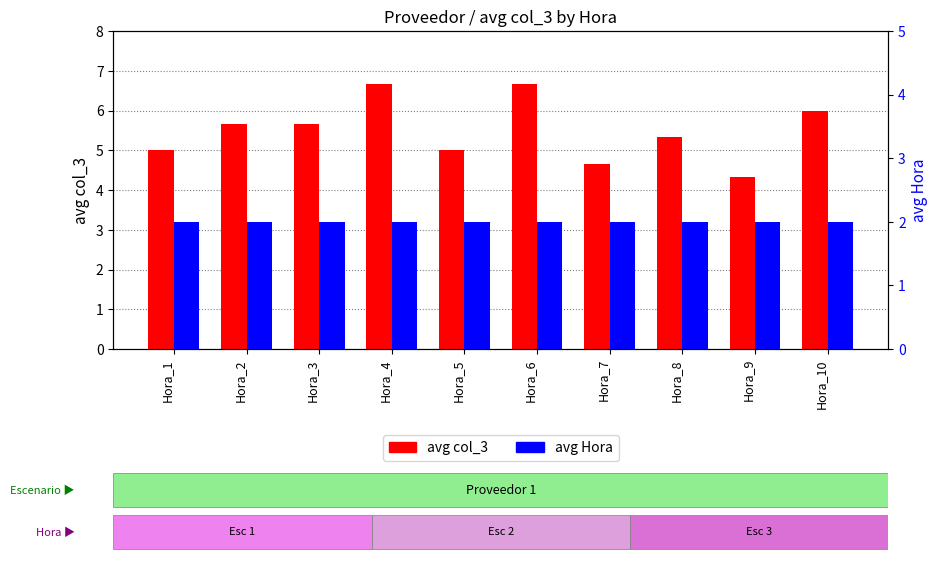

What is the difference between the second highest and second lowest values in the avg col_3 series?

2.0